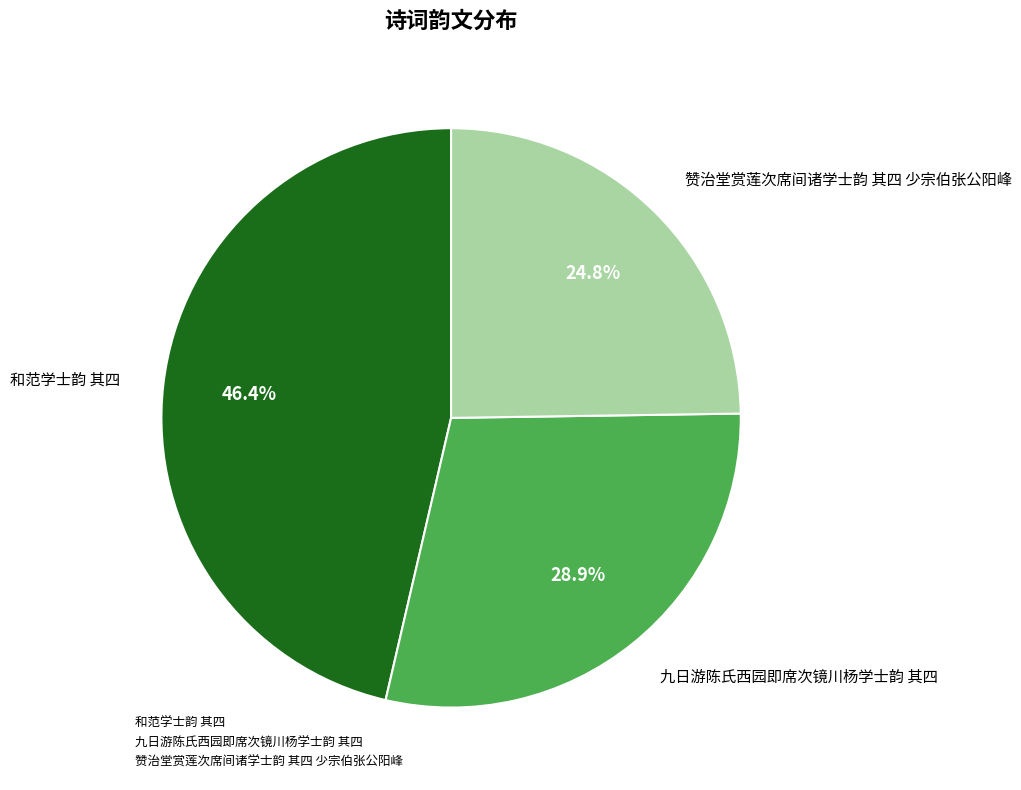

Rank the categories by value from lowest to highest.

赞治堂赏莲次席间诸学士韵 其四 少宗伯张公阳峰, 九日游陈氏西园即席次镜川杨学士韵 其四, 和范学士韵 其四